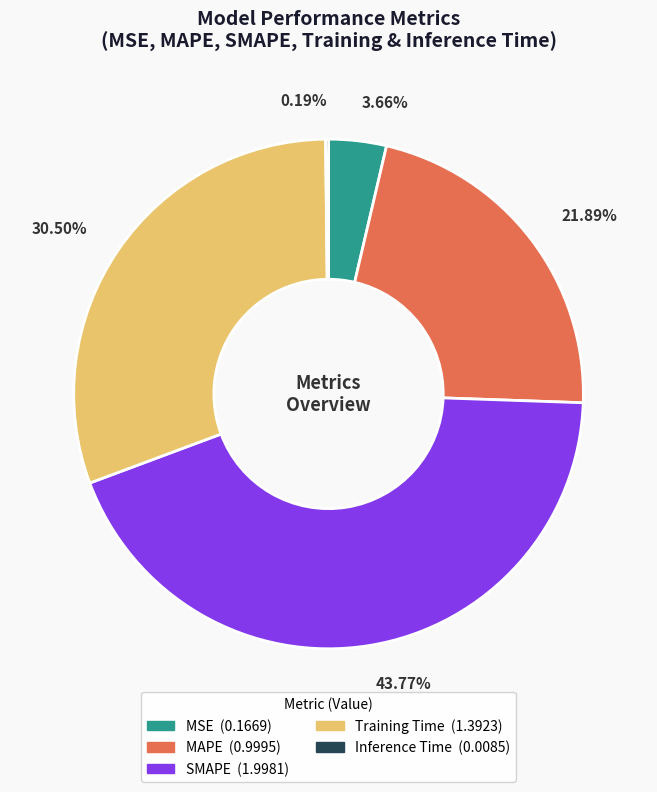

Which slice is the largest?

SMAPE